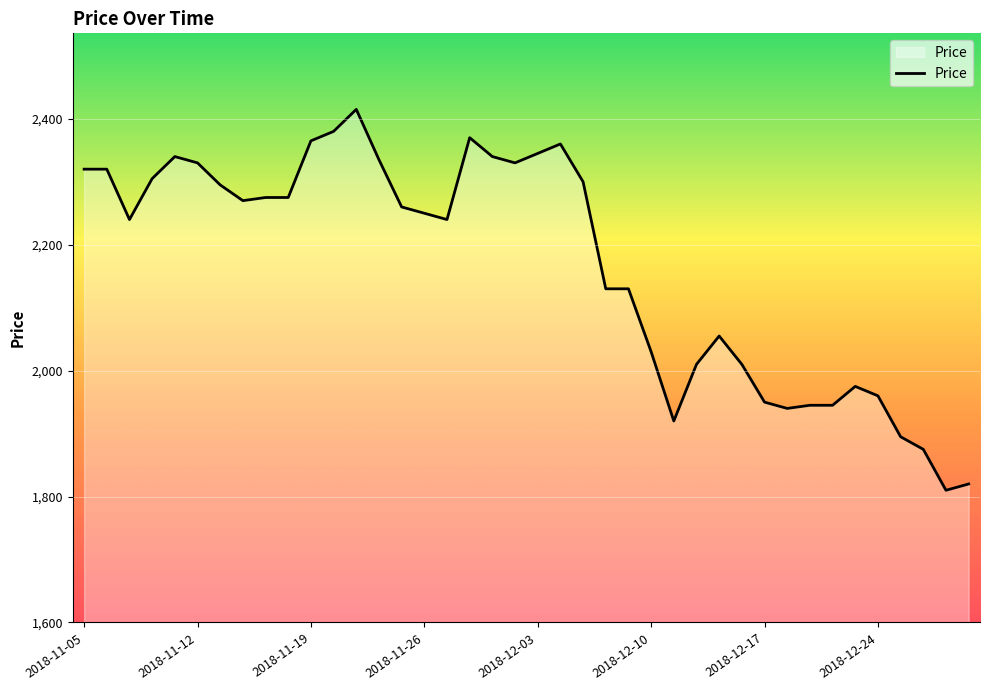

What is the difference between the maximum and minimum values?

605